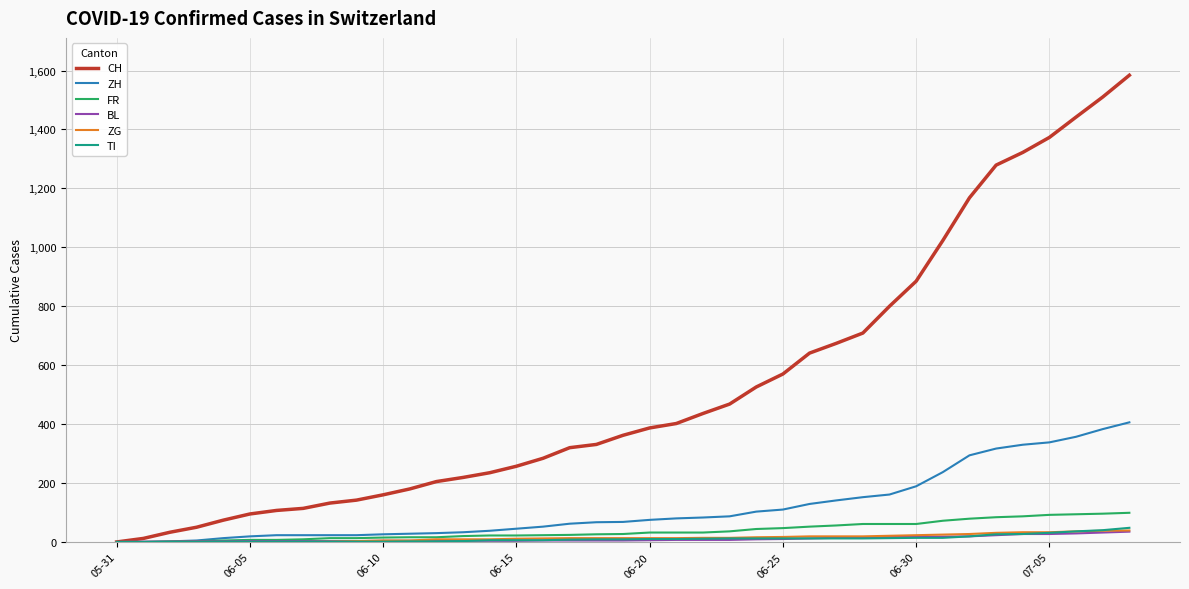

What is the sum of all CH values?

20511